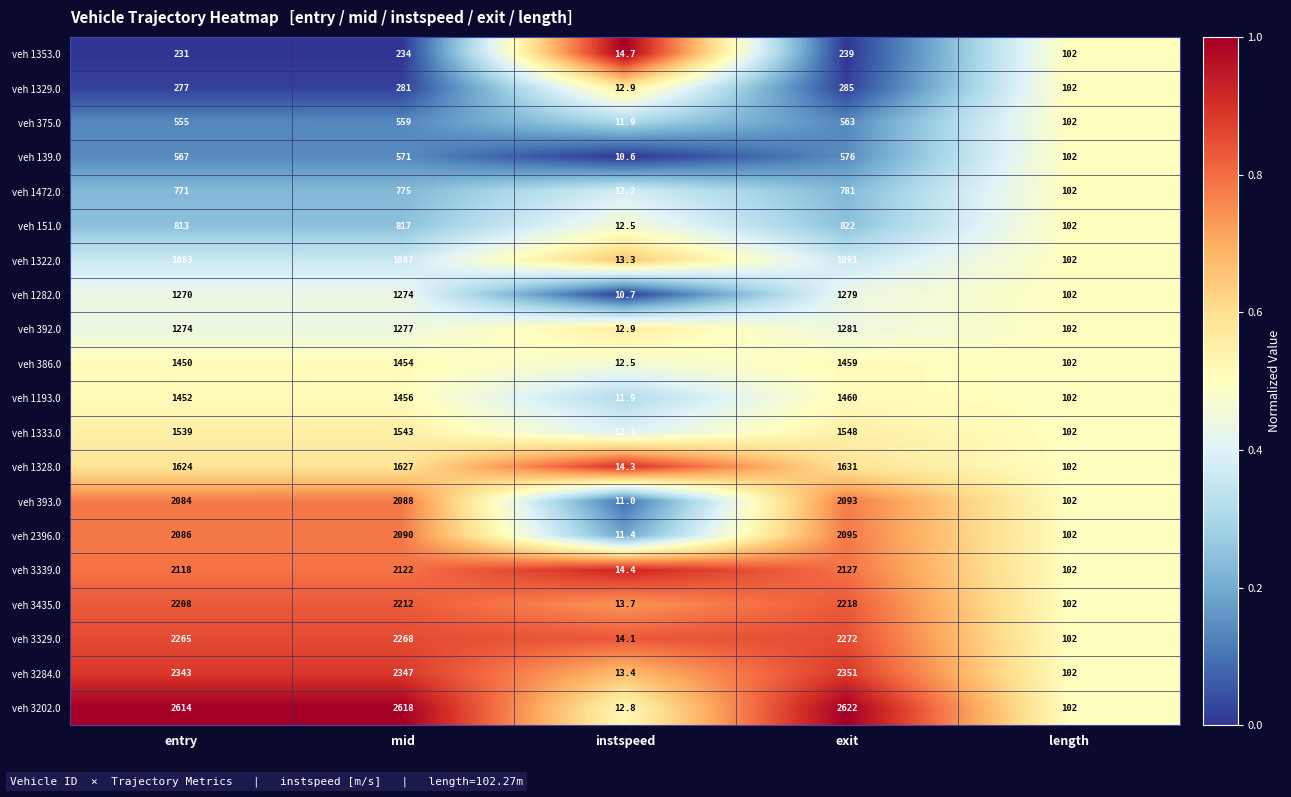

Which series has the largest total across all categories?

veh 3202.0